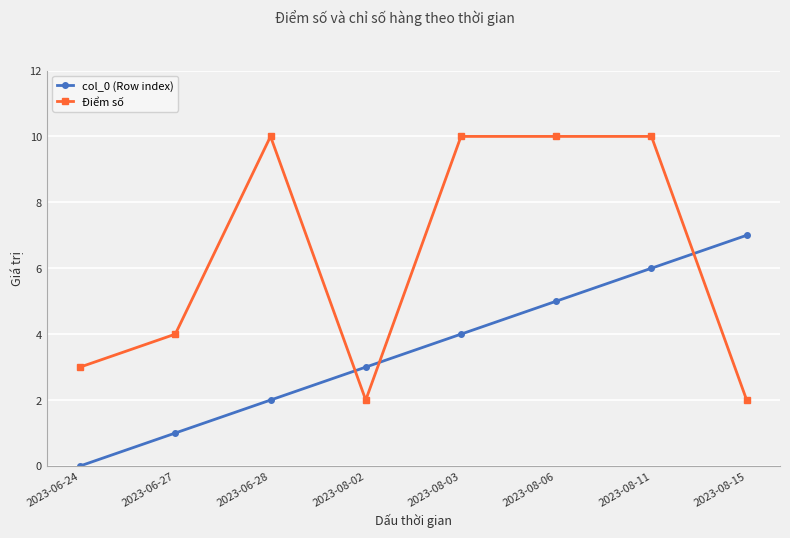

Between which two adjacent categories do col_0 (Row index) and Điểm số first intersect?

2023-06-28 and 2023-08-02